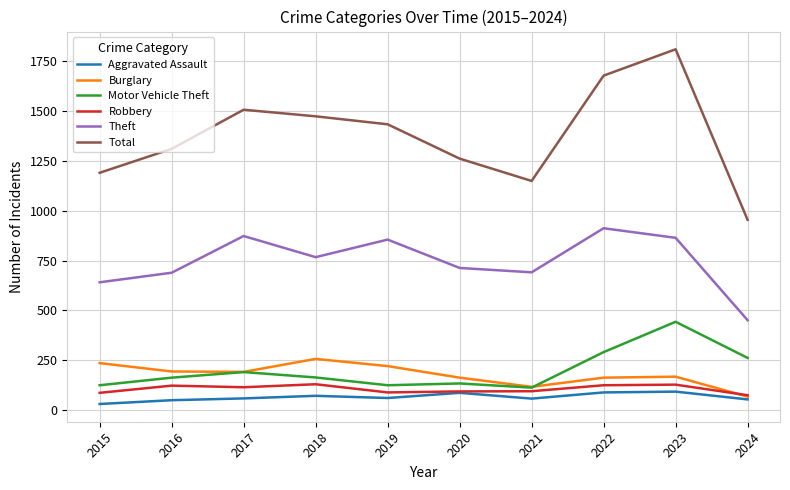

At which label is Total closest to 1381?

2019